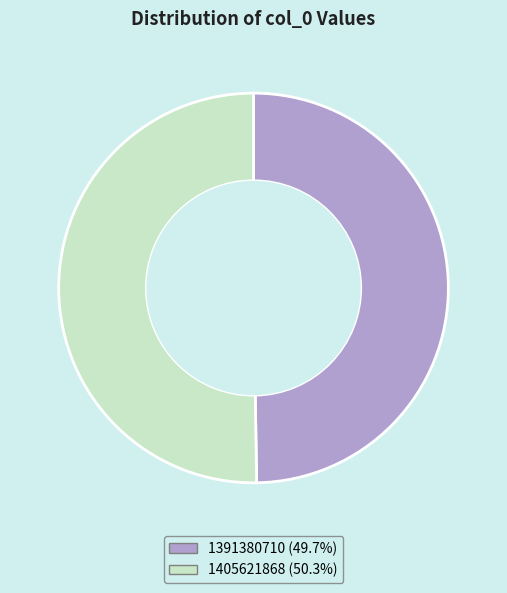

Is there any slice that represents more than half of the pie?

Yes